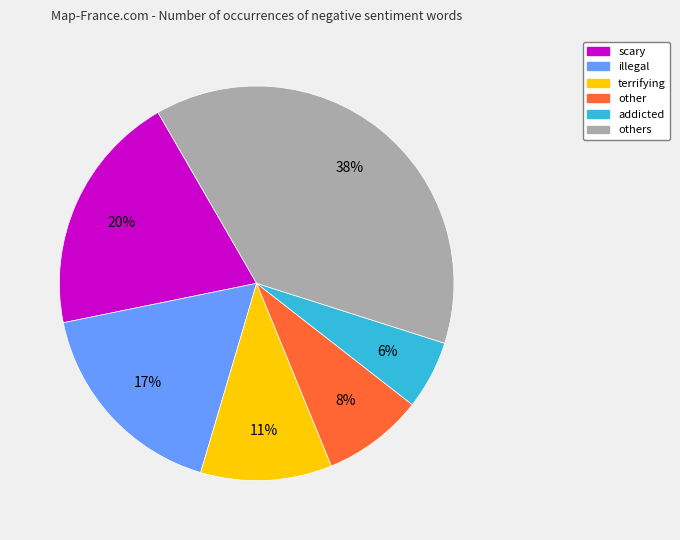

To the nearest percent, what is the average slice percentage?

17%